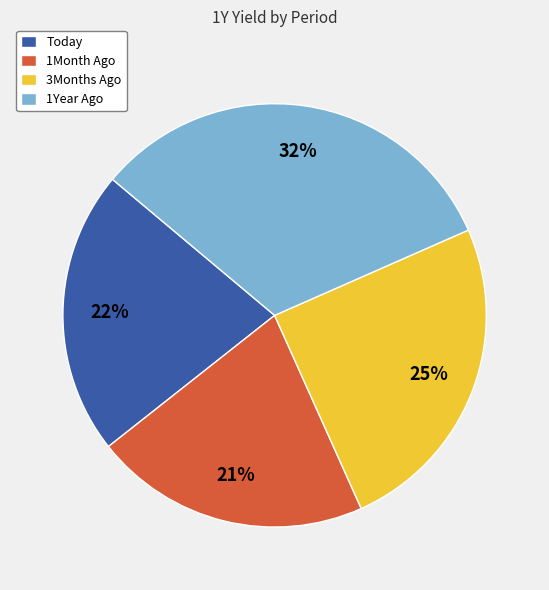

Is it true that 3Months Ago is 25% of the pie?

True